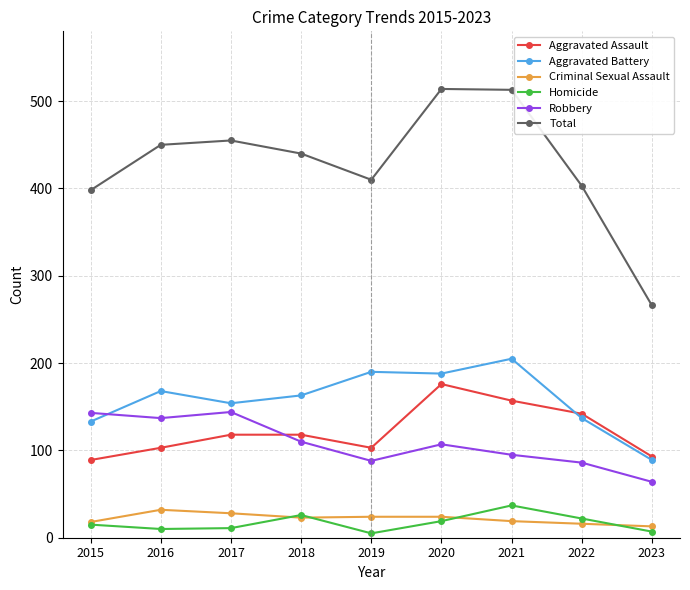

After their last crossing, which series has the higher values: Robbery or Aggravated Battery?

Aggravated Battery